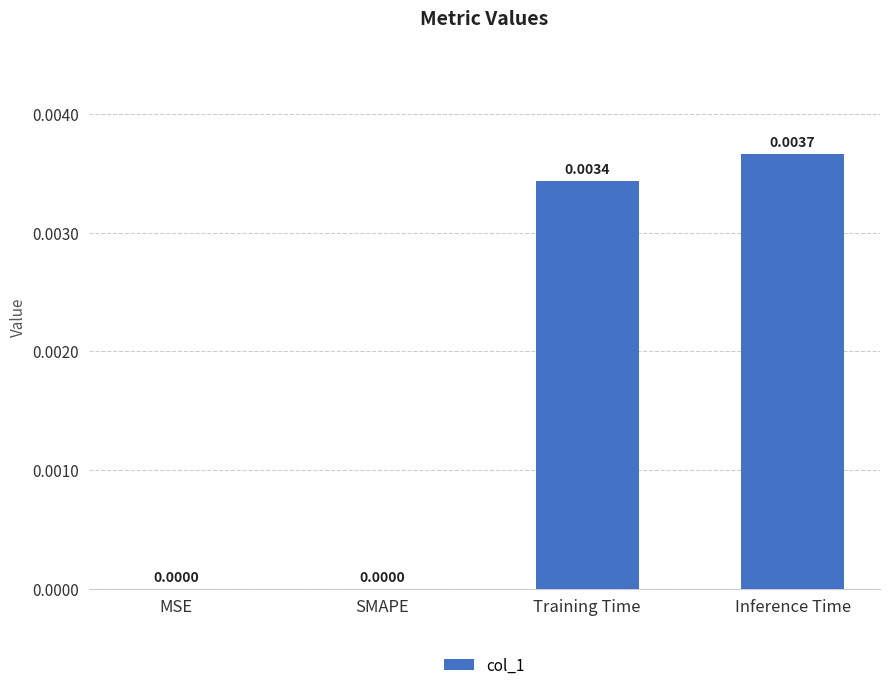

Between Inference Time and Training Time, which is larger?

Inference Time